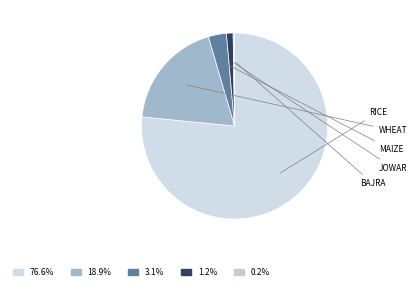

Which slice represents more than half of the pie?

Rice